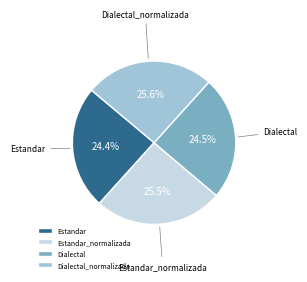

Does Dialectal account for over 50% of the chart?

No